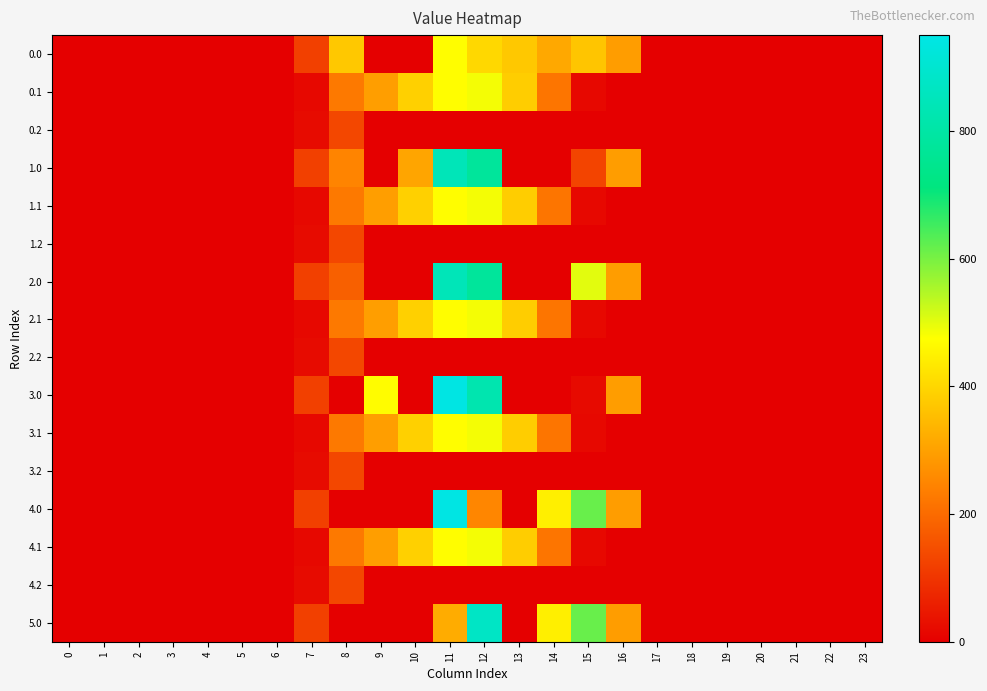

Reading right to left, transcribe all the data shown in this chart.

0.0: 23=0.0	22=0.0	21=0.0	20=0.0	19=0.0	18=0.0	17=0.0	16=294.5	15=369.0	14=314.7	13=374.5	12=403.4	11=471.6	10=0.0	9=0.0	8=373.9	7=120.6	6=0.0	5=0.0	4=0.0	3=0.0	2=0.0	1=0.0	0=0.0
0.1: 23=0.0	22=0.0	21=0.0	20=0.0	19=0.0	18=0.0	17=0.0	16=0.0	15=17.3	14=219.2	13=382.7	12=485.4	11=471.7	10=388.1	9=295.9	8=227.5	7=17.7	6=0.0	5=0.0	4=0.0	3=0.0	2=0.0	1=0.0	0=0.0
0.2: 23=0.0	22=0.0	21=0.0	20=0.0	19=0.0	18=0.0	17=0.0	16=0.0	15=0.0	14=0.0	13=0.0	12=0.0	11=0.0	10=0.0	9=0.0	8=134.2	7=22.3	6=0.0	5=0.0	4=0.0	3=0.0	2=0.0	1=0.0	0=0.0
1.0: 23=0.0	22=0.0	21=0.0	20=0.0	19=0.0	18=0.0	17=0.0	16=294.5	15=128.1	14=0.0	13=0.5	12=777.4	11=845.6	10=308.7	9=0.0	8=246.9	7=120.6	6=0.0	5=0.0	4=0.0	3=0.0	2=0.0	1=0.0	0=0.0
1.1: 23=0.0	22=0.0	21=0.0	20=0.0	19=0.0	18=0.0	17=0.0	16=0.0	15=17.3	14=219.2	13=382.7	12=485.4	11=471.7	10=388.1	9=295.9	8=227.5	7=17.7	6=0.0	5=0.0	4=0.0	3=0.0	2=0.0	1=0.0	0=0.0
1.2: 23=0.0	22=0.0	21=0.0	20=0.0	19=0.0	18=0.0	17=0.0	16=0.0	15=0.0	14=0.0	13=0.0	12=0.0	11=0.0	10=0.0	9=0.0	8=134.2	7=22.3	6=0.0	5=0.0	4=0.0	3=0.0	2=0.0	1=0.0	0=0.0
2.0: 23=0.0	22=0.0	21=0.0	20=0.0	19=0.0	18=0.0	17=0.0	16=294.5	15=502.1	14=0.0	13=0.5	12=777.4	11=845.6	10=0.0	9=0.0	8=181.5	7=120.6	6=0.0	5=0.0	4=0.0	3=0.0	2=0.0	1=0.0	0=0.0
2.1: 23=0.0	22=0.0	21=0.0	20=0.0	19=0.0	18=0.0	17=0.0	16=0.0	15=17.3	14=219.2	13=382.7	12=485.4	11=471.7	10=388.1	9=295.9	8=227.5	7=17.7	6=0.0	5=0.0	4=0.0	3=0.0	2=0.0	1=0.0	0=0.0
2.2: 23=0.0	22=0.0	21=0.0	20=0.0	19=0.0	18=0.0	17=0.0	16=0.0	15=0.0	14=0.0	13=0.0	12=0.0	11=0.0	10=0.0	9=0.0	8=134.2	7=22.3	6=0.0	5=0.0	4=0.0	3=0.0	2=0.0	1=0.0	0=0.0
3.0: 23=0.0	22=0.0	21=0.0	20=0.0	19=0.0	18=0.0	17=0.0	16=294.5	15=20.9	14=0.0	13=0.0	12=822.7	11=946.2	10=0.0	9=470.0	8=0.0	7=120.6	6=0.0	5=0.0	4=0.0	3=0.0	2=0.0	1=0.0	0=0.0
3.1: 23=0.0	22=0.0	21=0.0	20=0.0	19=0.0	18=0.0	17=0.0	16=0.0	15=17.3	14=219.2	13=382.7	12=485.4	11=471.7	10=388.1	9=295.9	8=227.5	7=17.7	6=0.0	5=0.0	4=0.0	3=0.0	2=0.0	1=0.0	0=0.0
3.2: 23=0.0	22=0.0	21=0.0	20=0.0	19=0.0	18=0.0	17=0.0	16=0.0	15=0.0	14=0.0	13=0.0	12=0.0	11=0.0	10=0.0	9=0.0	8=134.2	7=22.3	6=0.0	5=0.0	4=0.0	3=0.0	2=0.0	1=0.0	0=0.0
4.0: 23=0.0	22=0.0	21=0.0	20=0.0	19=0.0	18=0.0	17=0.0	16=294.5	15=615.9	14=447.0	13=0.0	12=250.8	11=946.2	10=0.0	9=0.0	8=0.0	7=120.6	6=0.0	5=0.0	4=0.0	3=0.0	2=0.0	1=0.0	0=0.0
4.1: 23=0.0	22=0.0	21=0.0	20=0.0	19=0.0	18=0.0	17=0.0	16=0.0	15=17.3	14=219.2	13=382.7	12=485.4	11=471.7	10=388.1	9=295.9	8=227.5	7=17.7	6=0.0	5=0.0	4=0.0	3=0.0	2=0.0	1=0.0	0=0.0
4.2: 23=0.0	22=0.0	21=0.0	20=0.0	19=0.0	18=0.0	17=0.0	16=0.0	15=0.0	14=0.0	13=0.0	12=0.0	11=0.0	10=0.0	9=0.0	8=134.2	7=22.3	6=0.0	5=0.0	4=0.0	3=0.0	2=0.0	1=0.0	0=0.0
5.0: 23=0.0	22=0.0	21=0.0	20=0.0	19=0.0	18=0.0	17=0.0	16=294.5	15=615.9	14=447.0	13=0.0	12=875.2	11=321.8	10=0.0	9=0.0	8=0.0	7=120.6	6=0.0	5=0.0	4=0.0	3=0.0	2=0.0	1=0.0	0=0.0